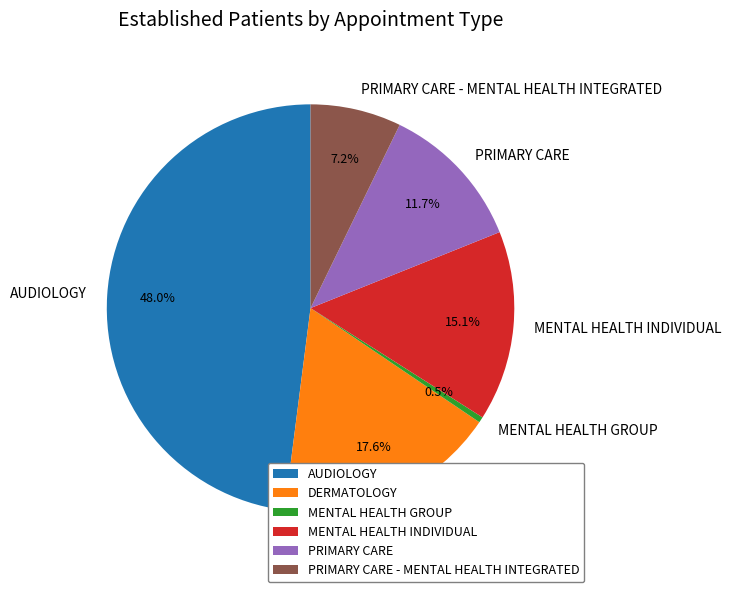

To the nearest percent, what portion does PRIMARY CARE represent?

12%